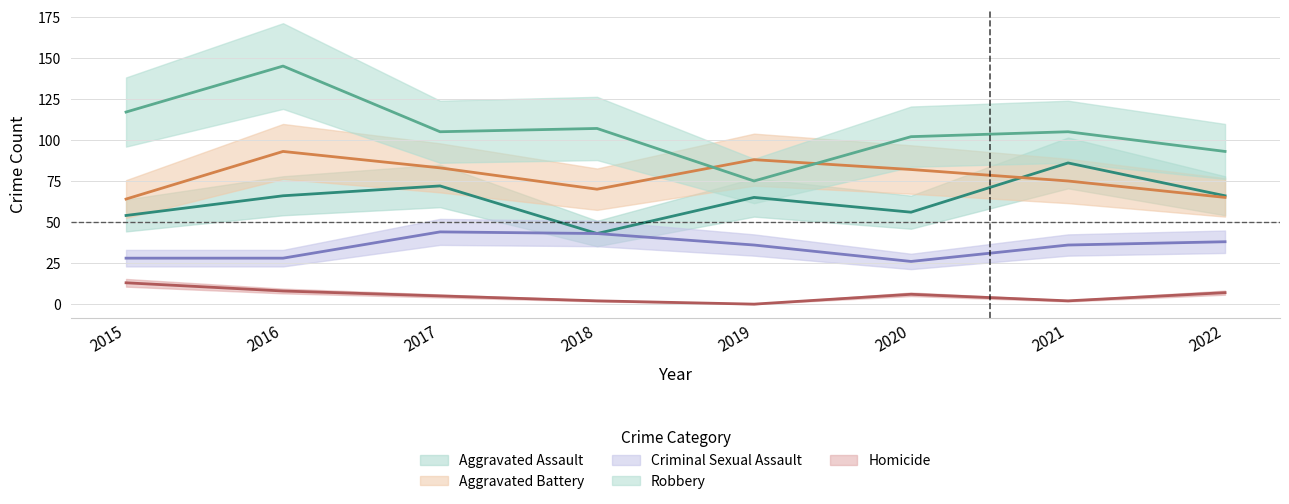

At how many categories does at least one series exceed 38?

8